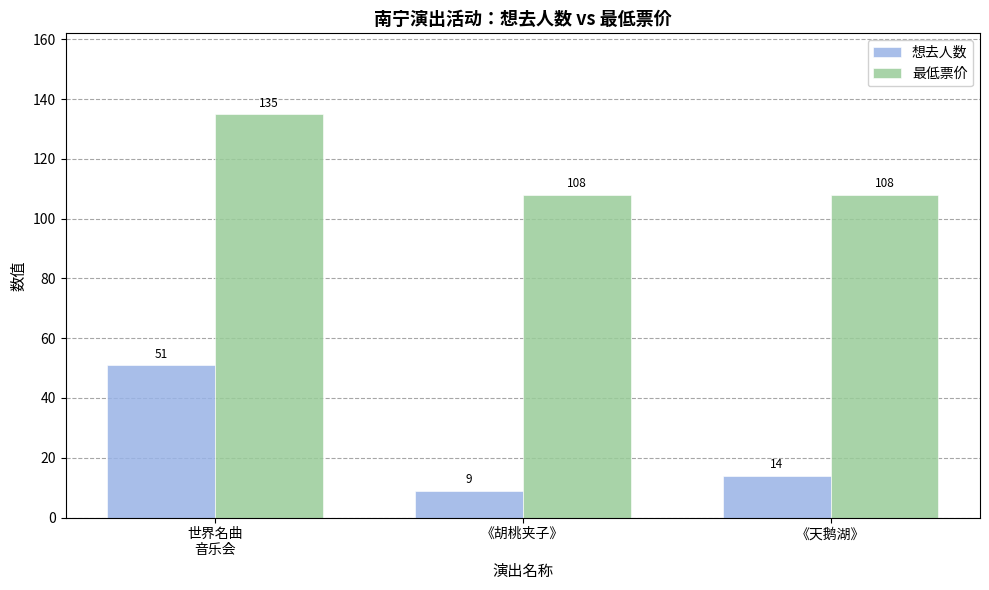

What is the value of the 最低票价 bar at the 2nd from the left?

108